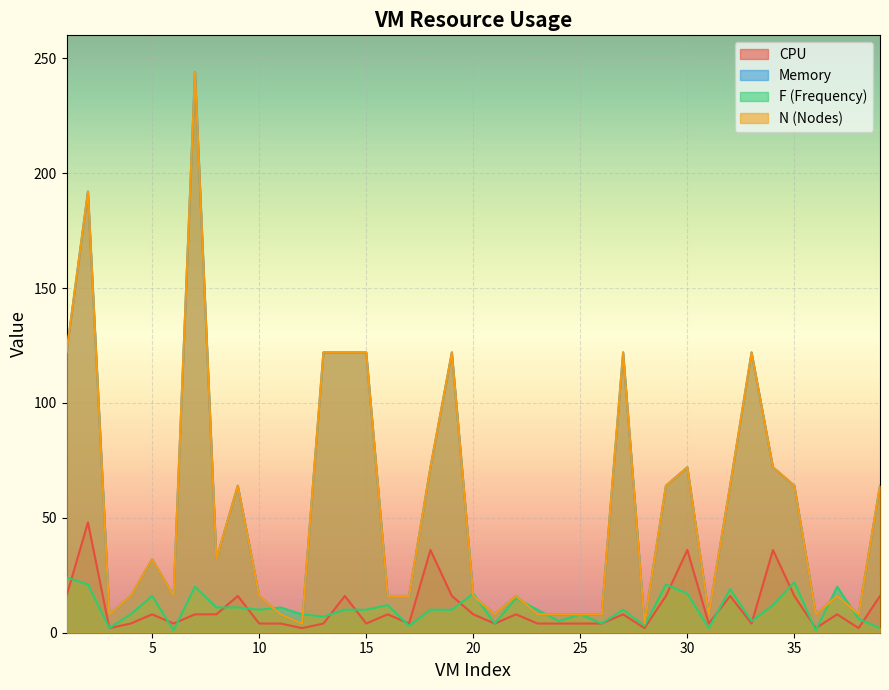

Rank the categories by F value from lowest to highest.

6, 36, 3, 31, 39, 17, 28, 21, 26, 24, 33, 38, 13, 4, 12, 25, 10, 14, 15, 18, 19, 23, 27, 8, 9, 11, 16, 34, 22, 5, 20, 30, 32, 7, 37, 2, 29, 35, 1